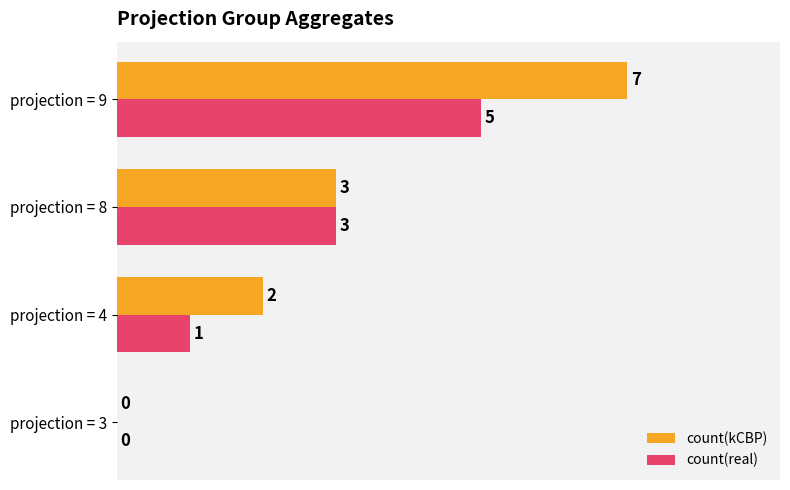

What is the sum of the count(kCBP) values at projection = 9 and projection = 3?

7